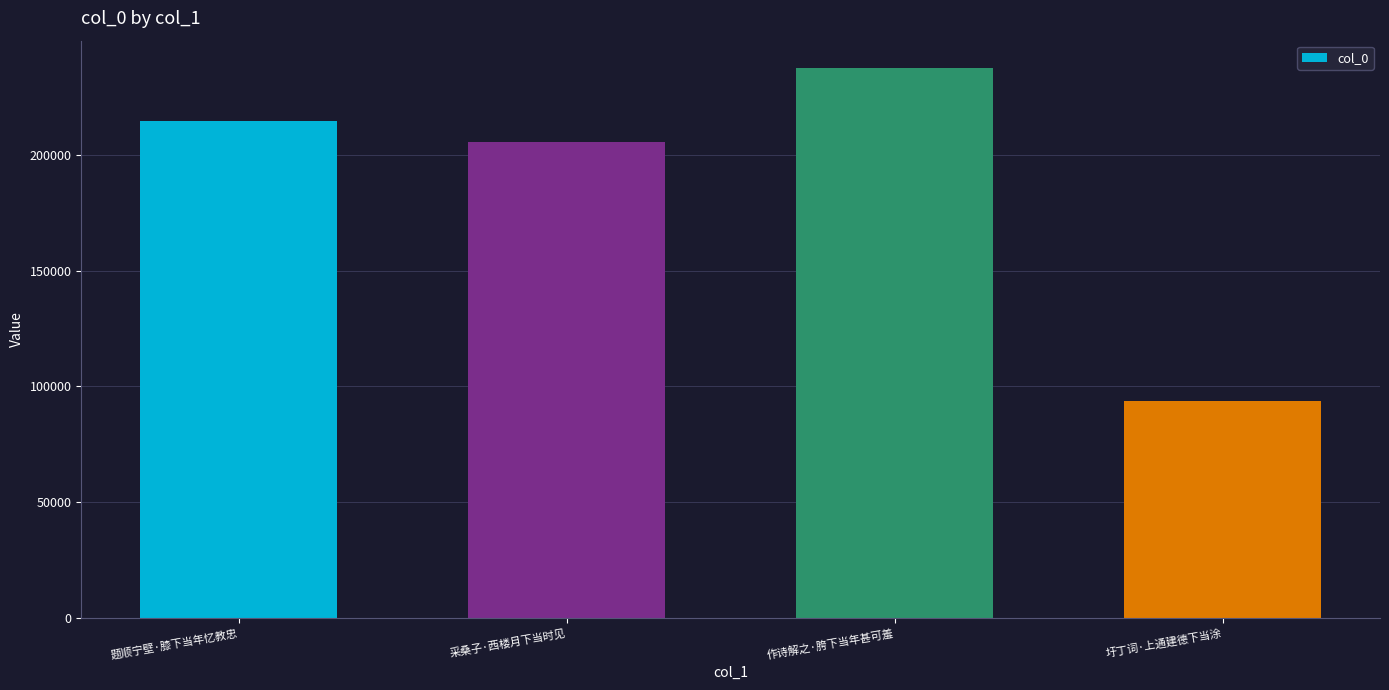

Where is the data nearest to the value 165665?

采桑子·西楼月下当时见